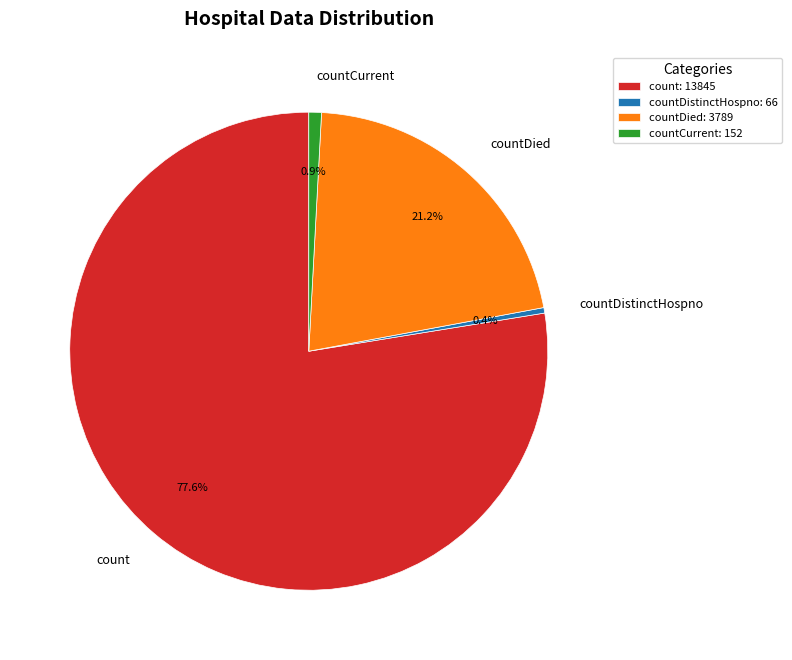

True or false: countDistinctHospno accounts for 0% of the total.

True